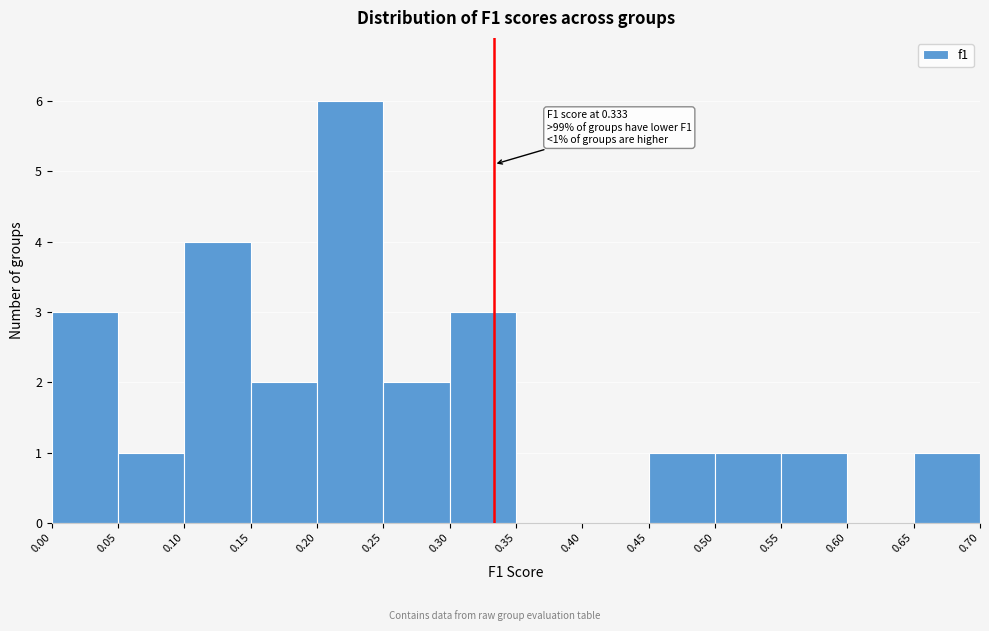

Over which range of the x-axis is the bar tallest?

0.20 to 0.25